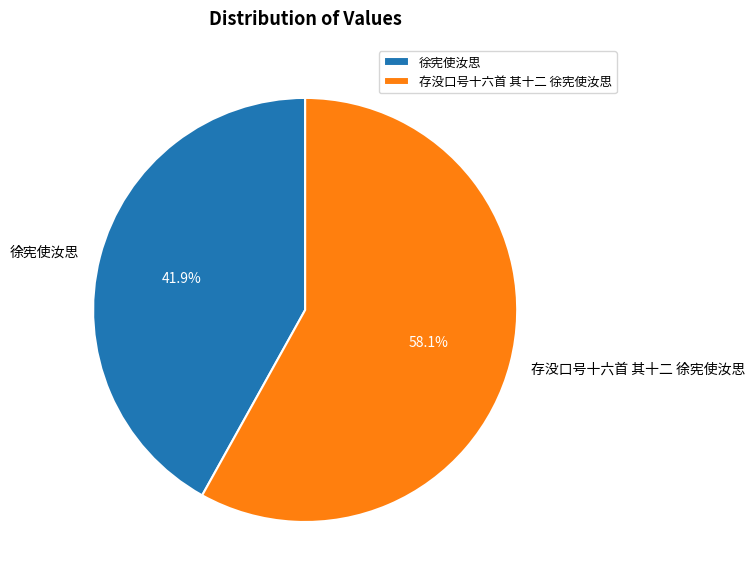

What portion of the pie excludes 徐宪使汝思?

58.1%